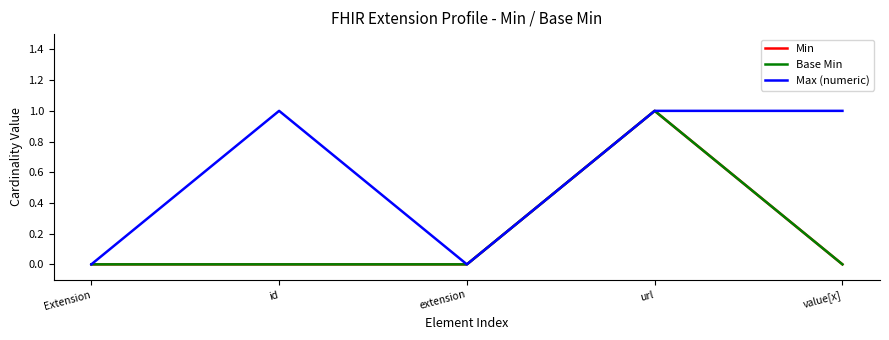

Does the chart have visible grid lines?

No